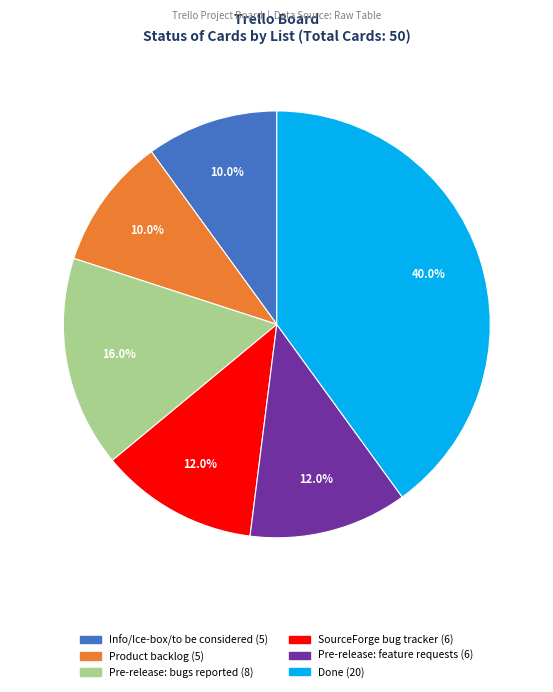

The SourceForge bug tracker slice represents 12% of the pie. True or false?

True